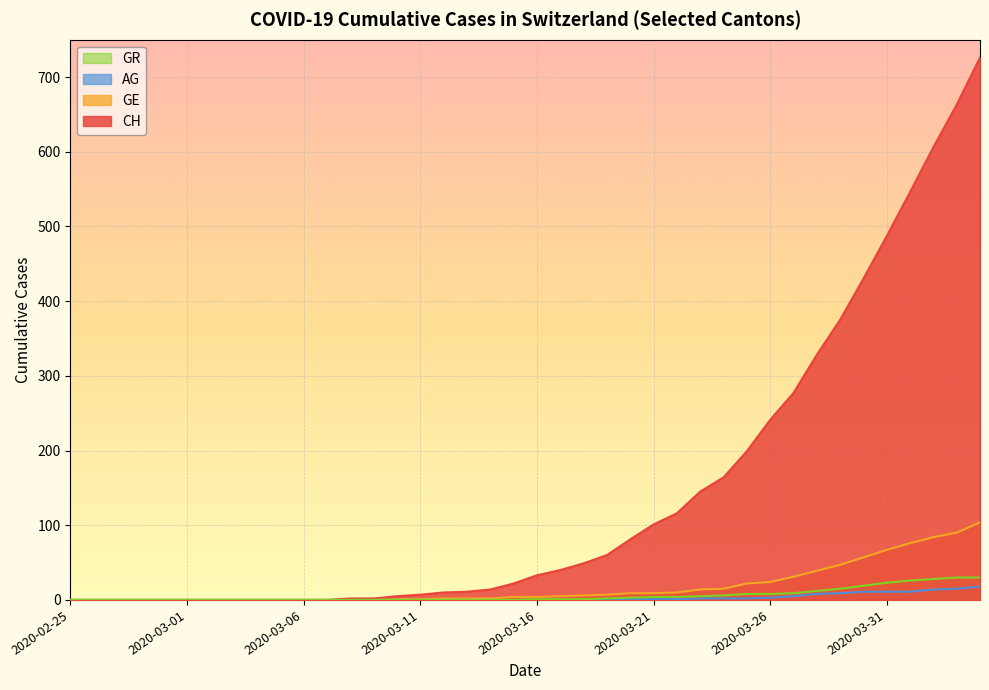

What is the difference between the second highest and minimum values in the GR series?

30